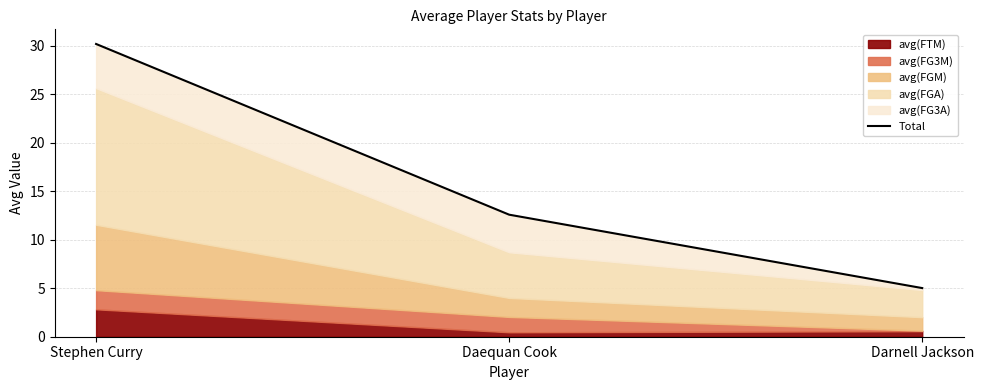

Which label corresponds to the smallest value in the chart?

Darnell Jackson